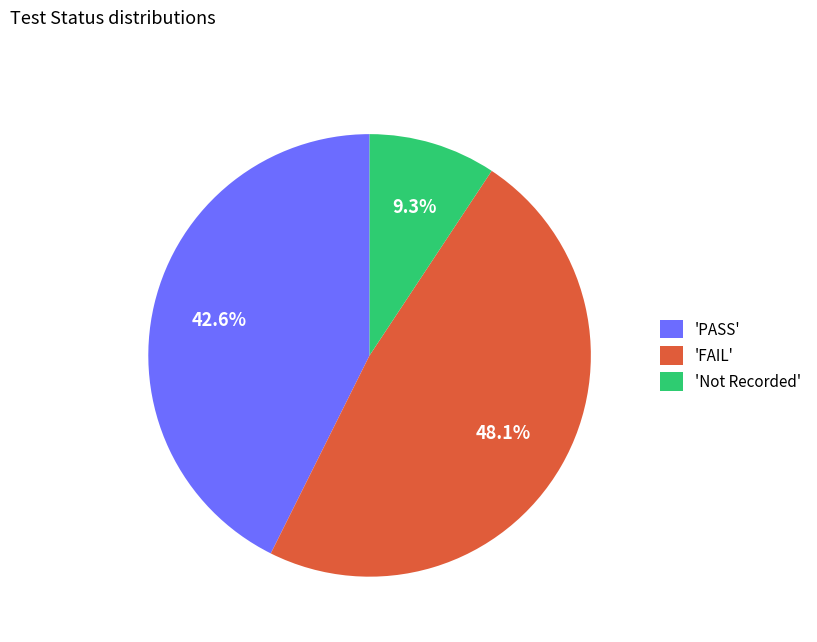

Between 'PASS' and 'FAIL', which is larger?

'FAIL'